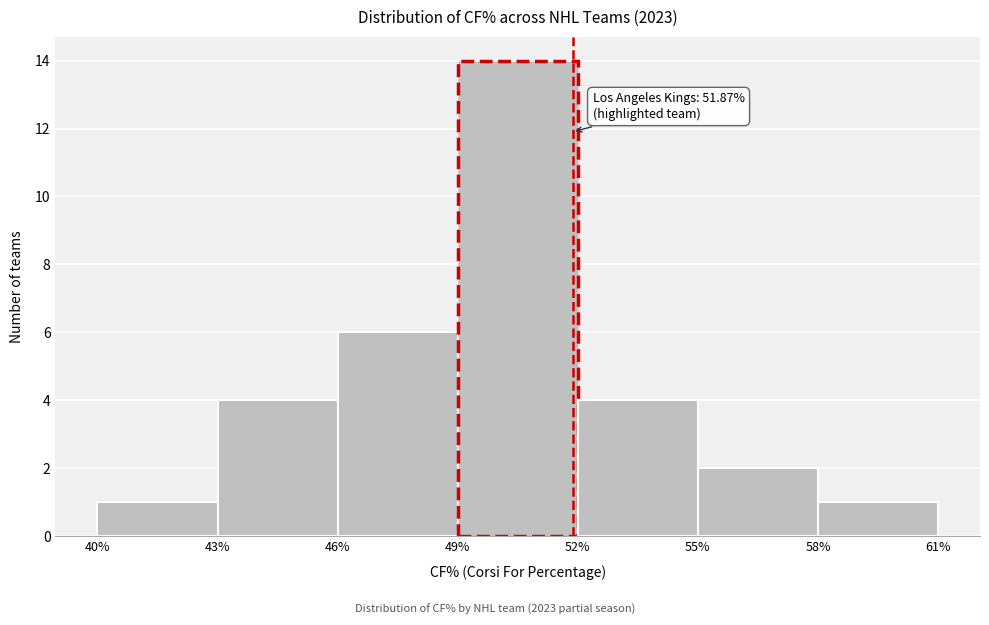

Which range on the x-axis has the tallest bar?

49% to 52%